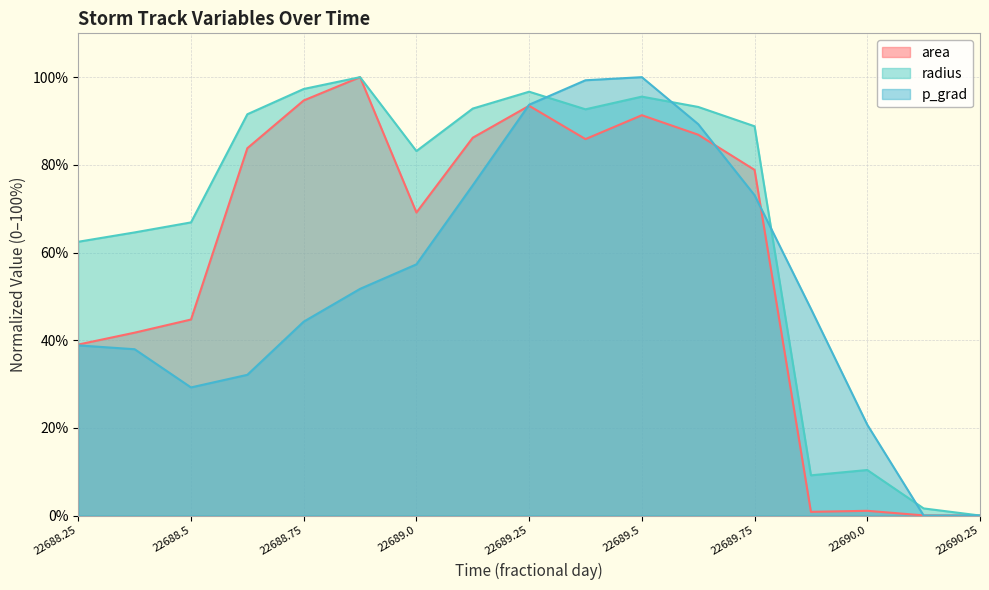

At which label is area closest to 50?

22688.5